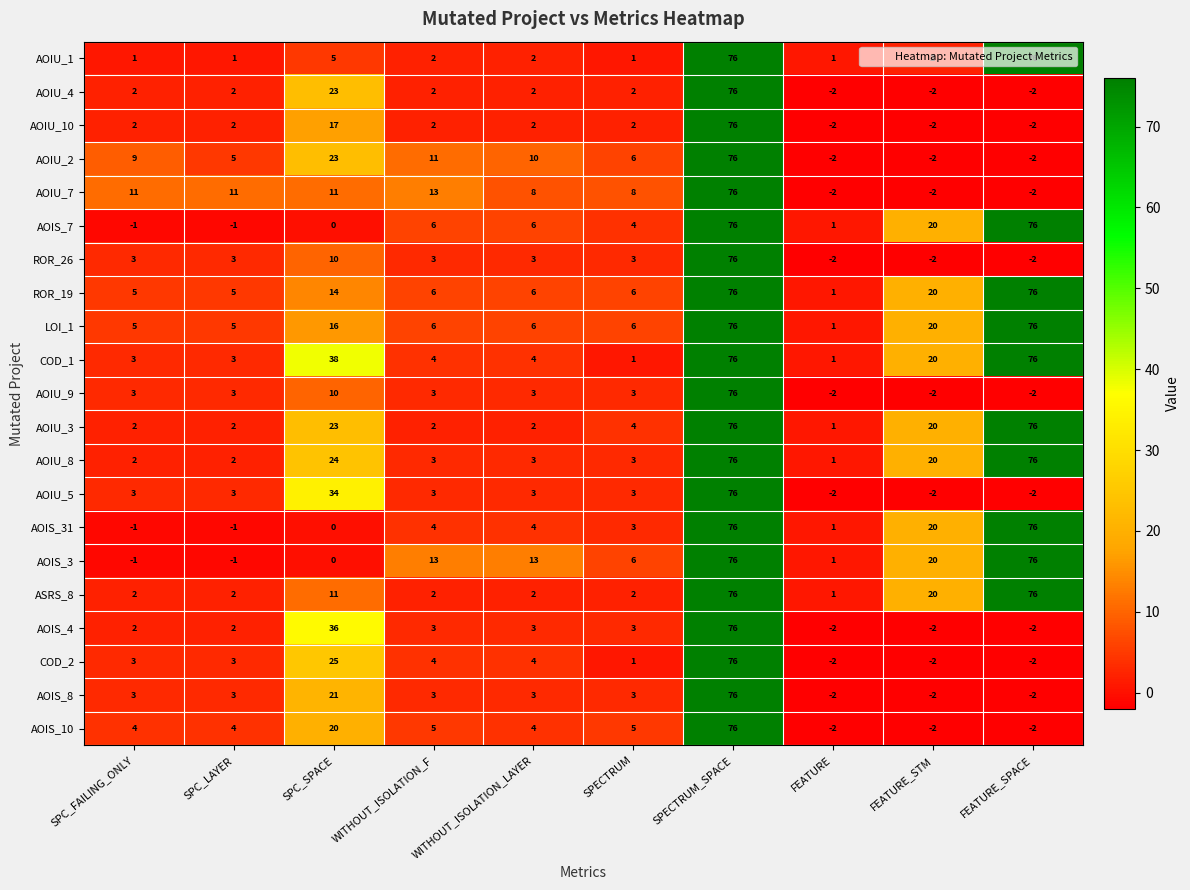

What is the spread (max minus min) of values at SPECTRUM?

7